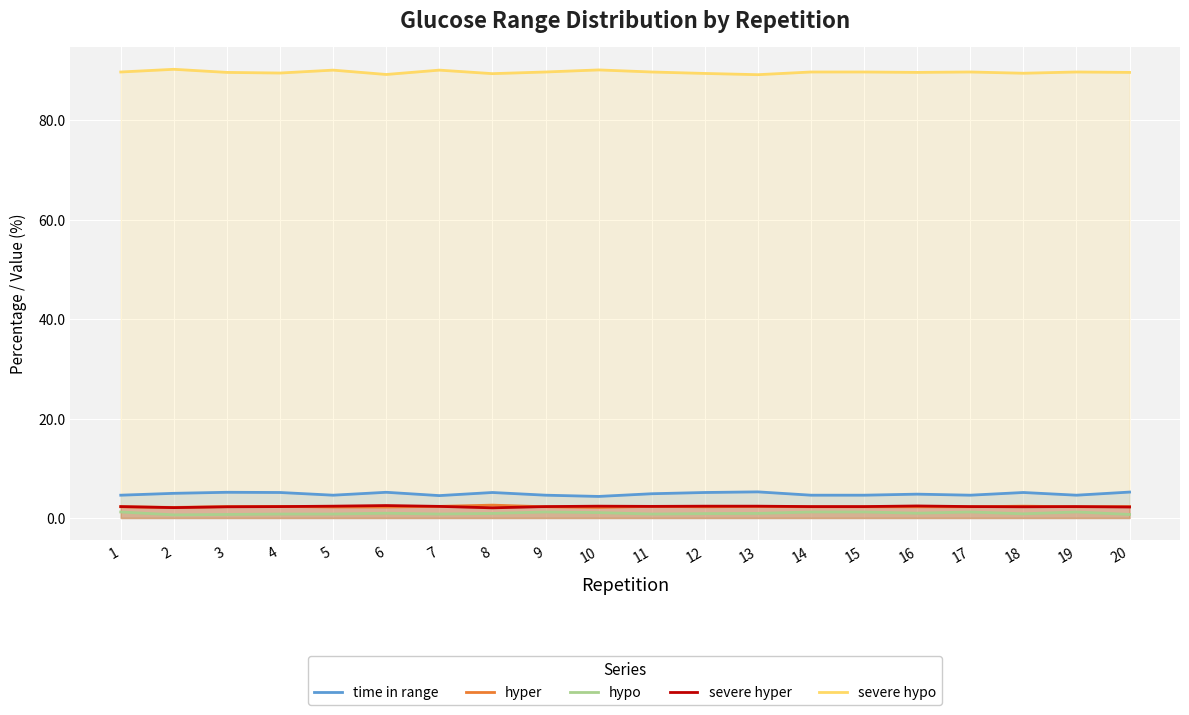

What is the difference between the second highest and second lowest values in the hyper series?

0.2